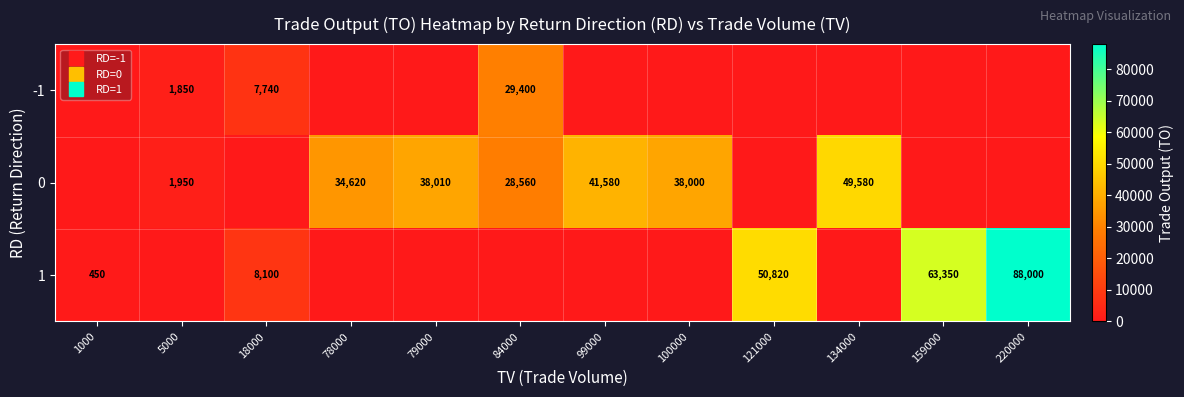

The -1 series shows -8991 at 99000. True or false?

False